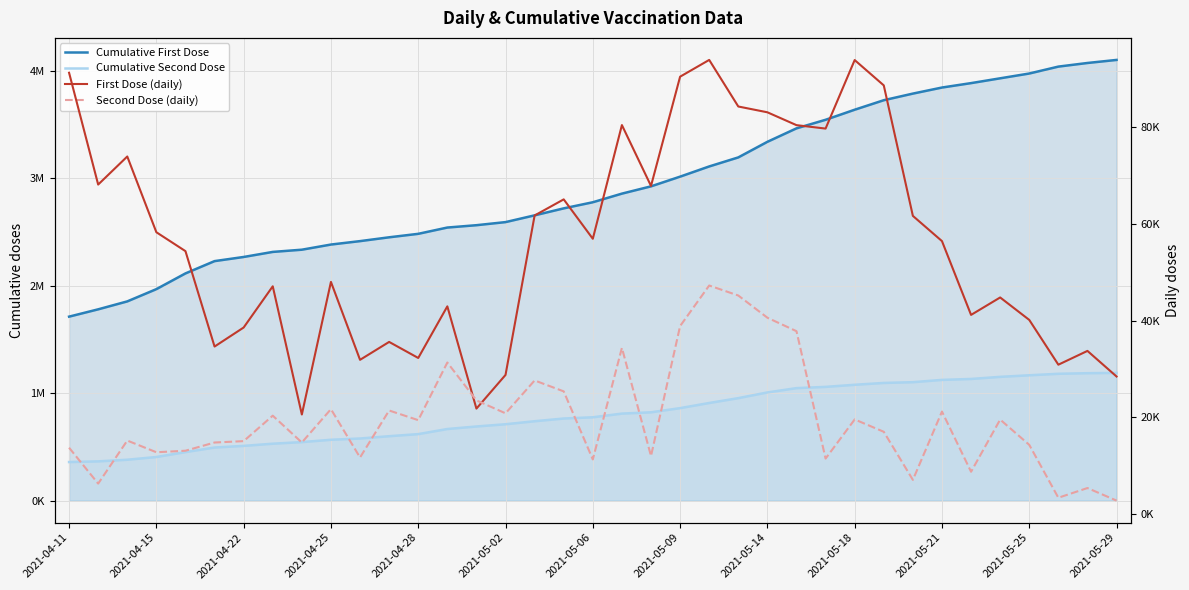

What is the sum of the Second Dose (daily) values at 2021-04-15 and 32?

25926